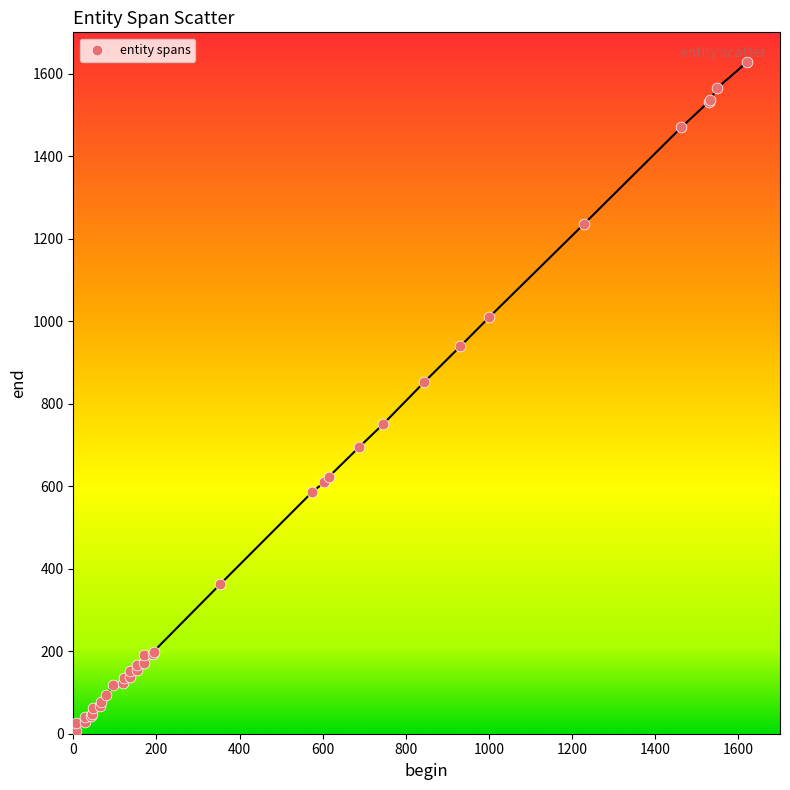

What Y value in the scatter plot is closest to 817?

852